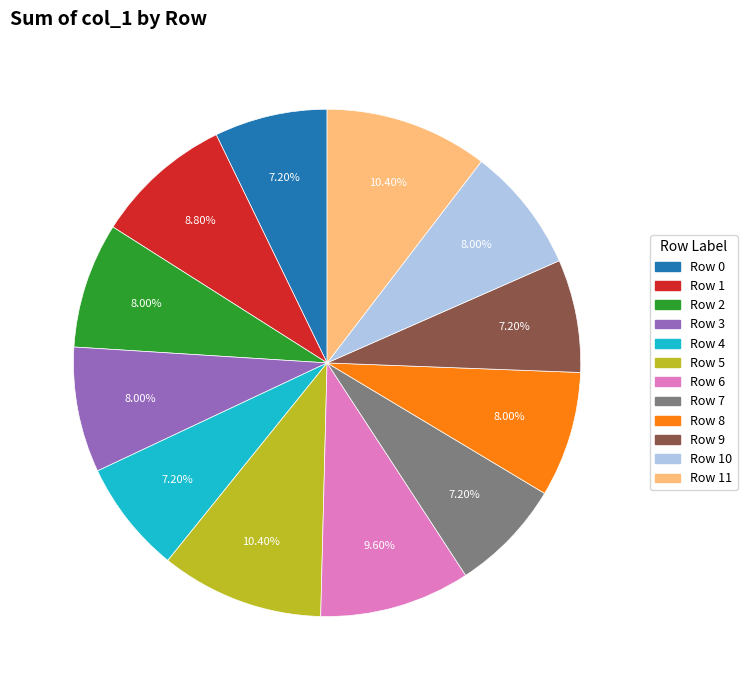

The Row 4 slice represents 1% of the pie. True or false?

False